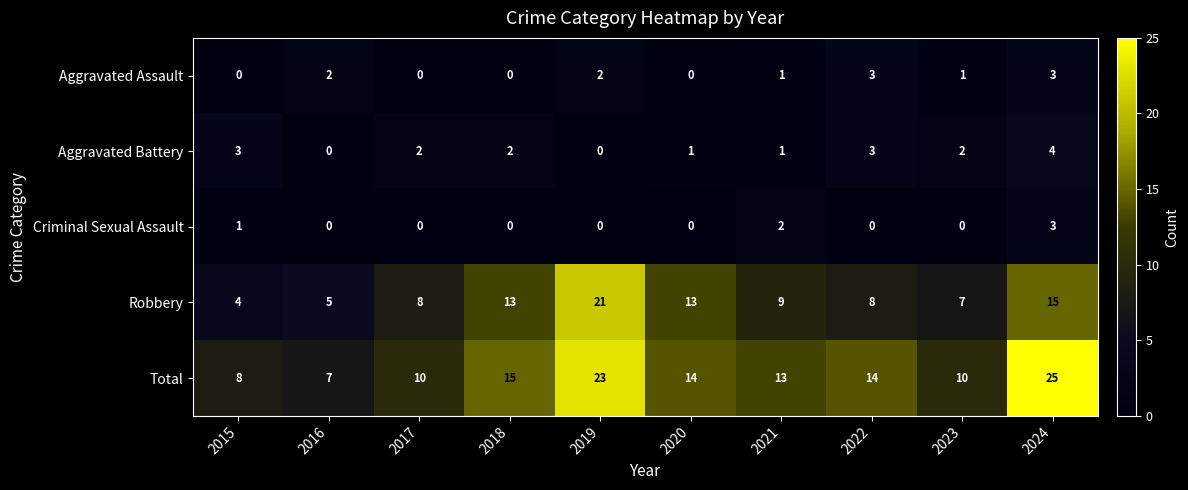

How many Aggravated Battery values are between 1 and 3?

7